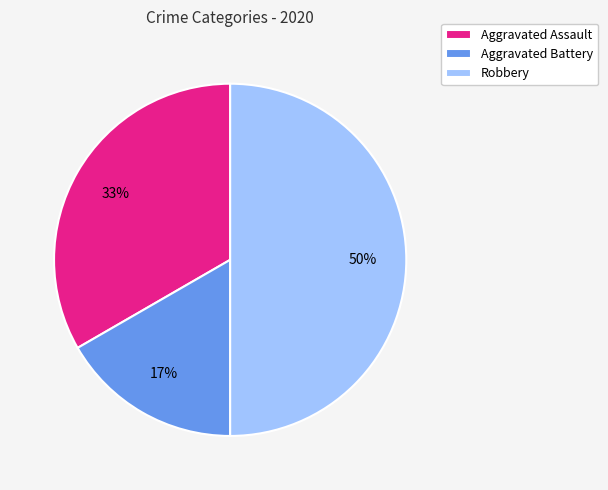

Which has a higher value, Aggravated Battery or Aggravated Assault?

Aggravated Assault